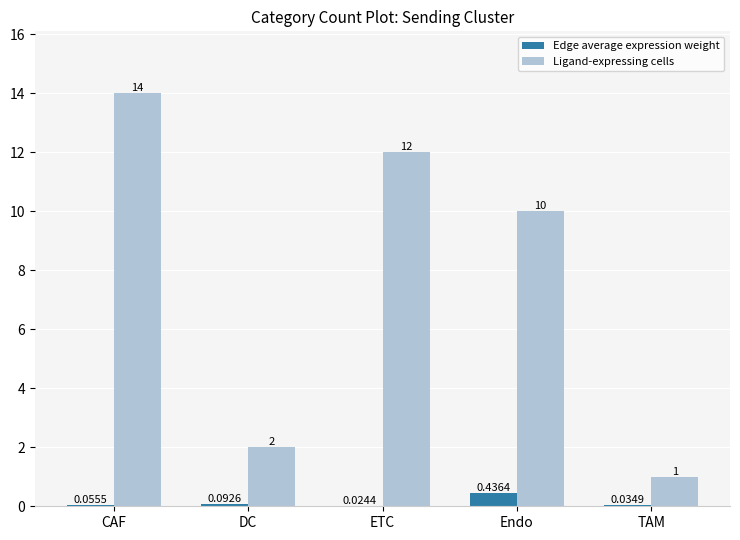

At which category is the sum across all series the highest?

CAF